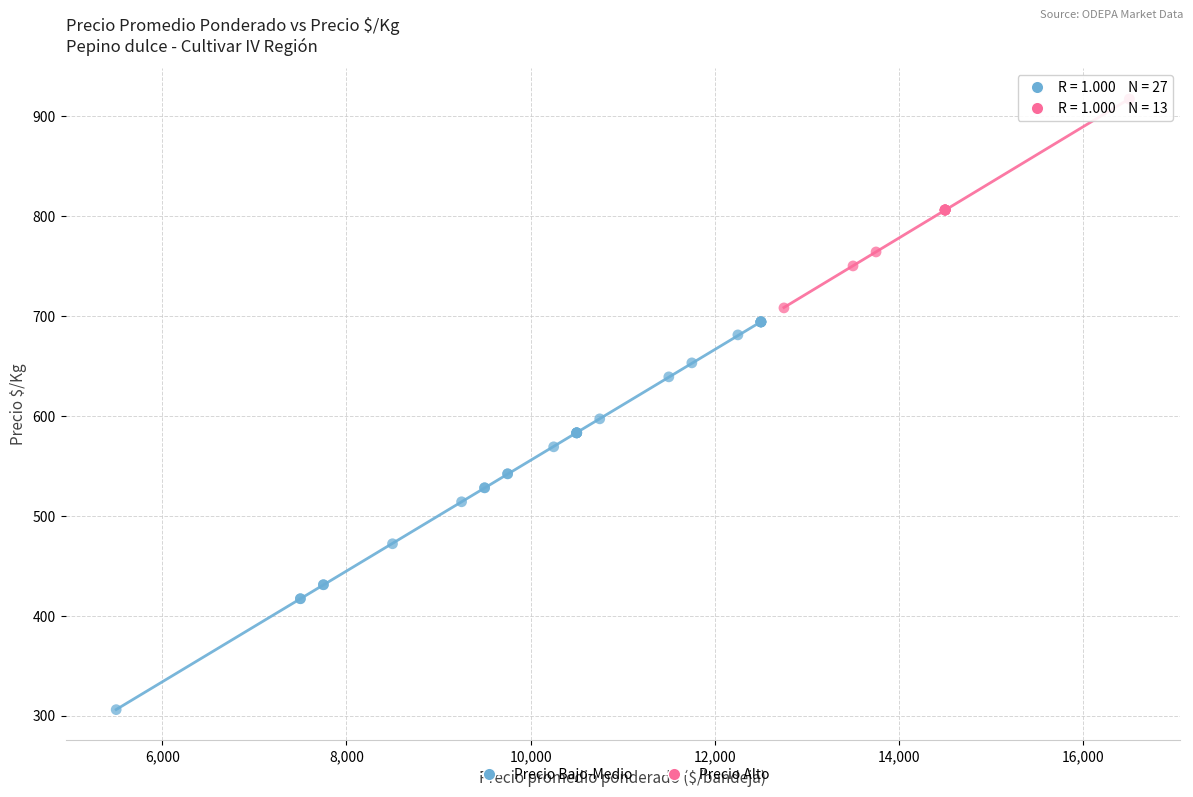

Which series has the widest spread of Y values?

Precio Bajo-Medio